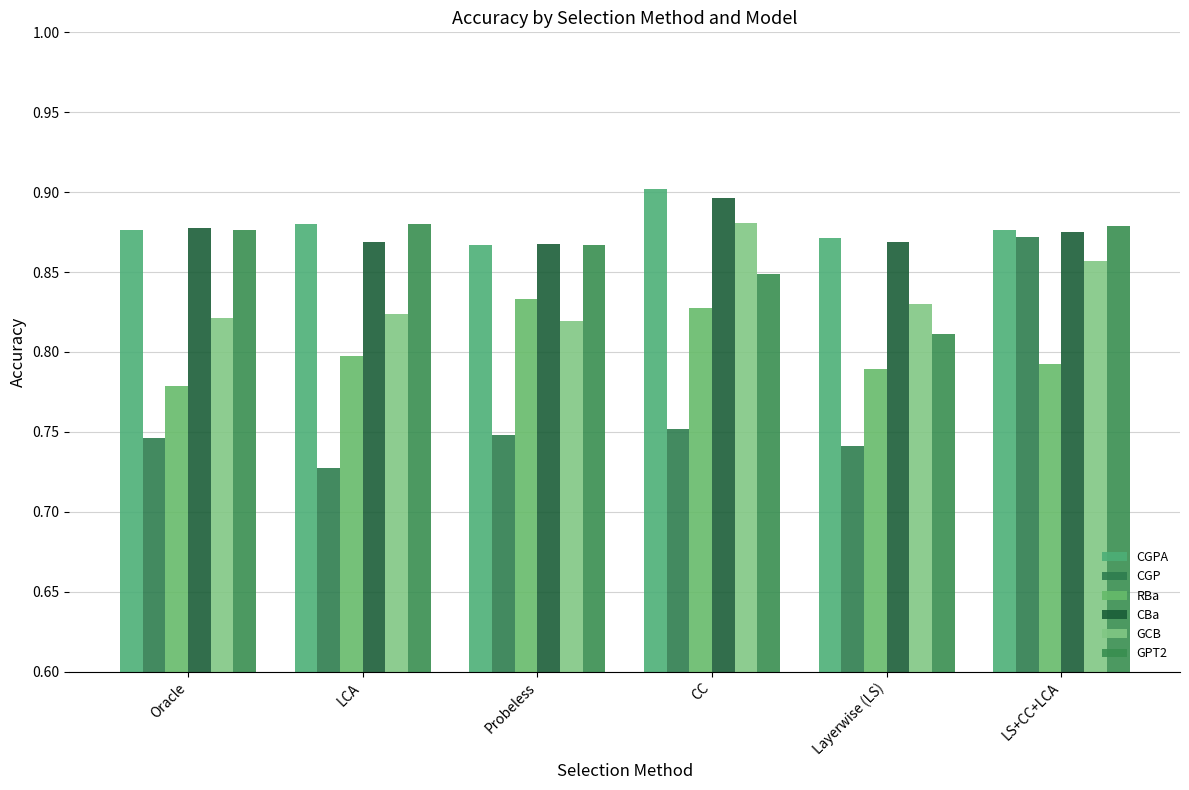

Are the bars grouped side by side (vs. stacked)?

Yes